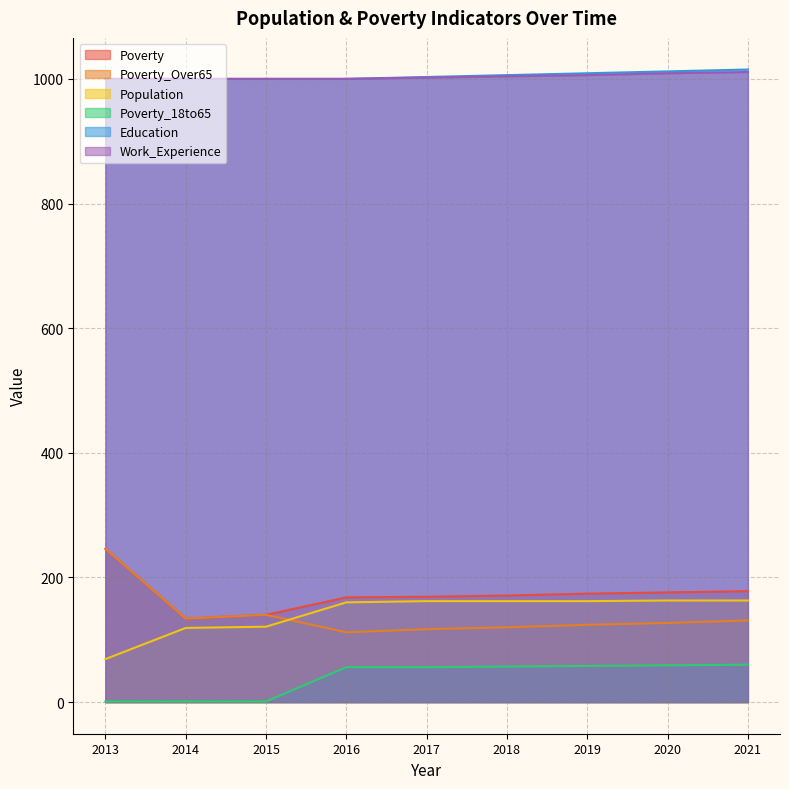

How many data points in Work_Experience are above 1002?

4